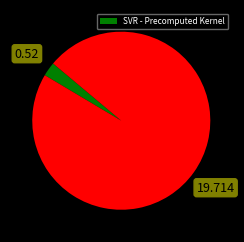

Is there any slice that represents more than half of the pie?

Yes